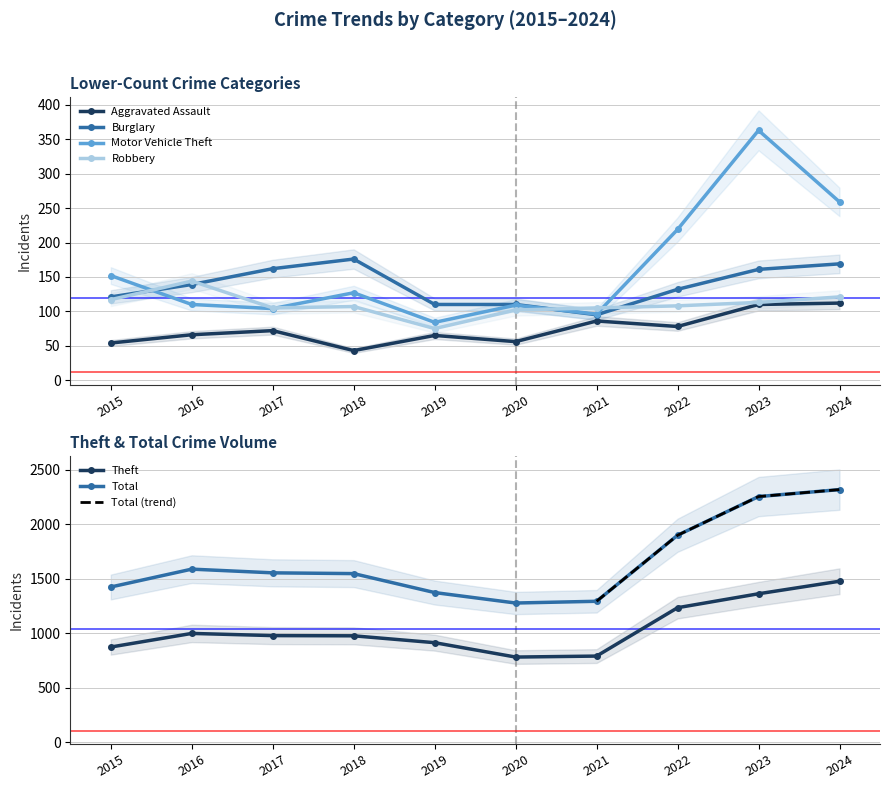

At which category is the sum across all series the highest?

2024